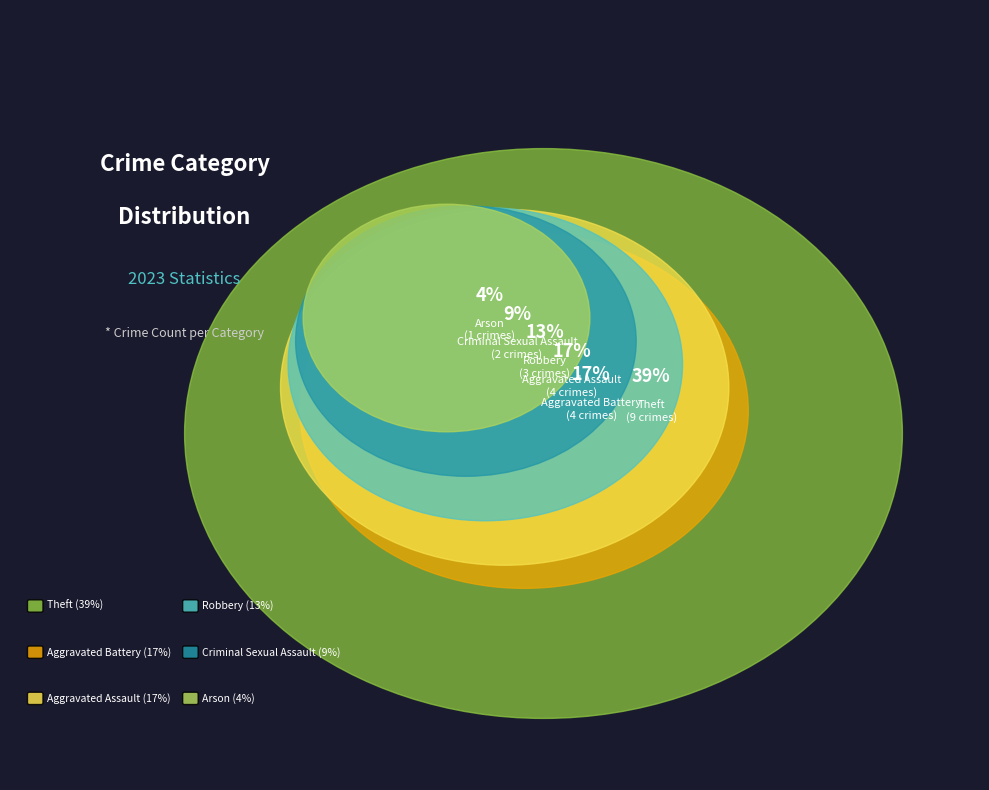

To the nearest percent, what percentage of the pie is Aggravated Battery?

17%